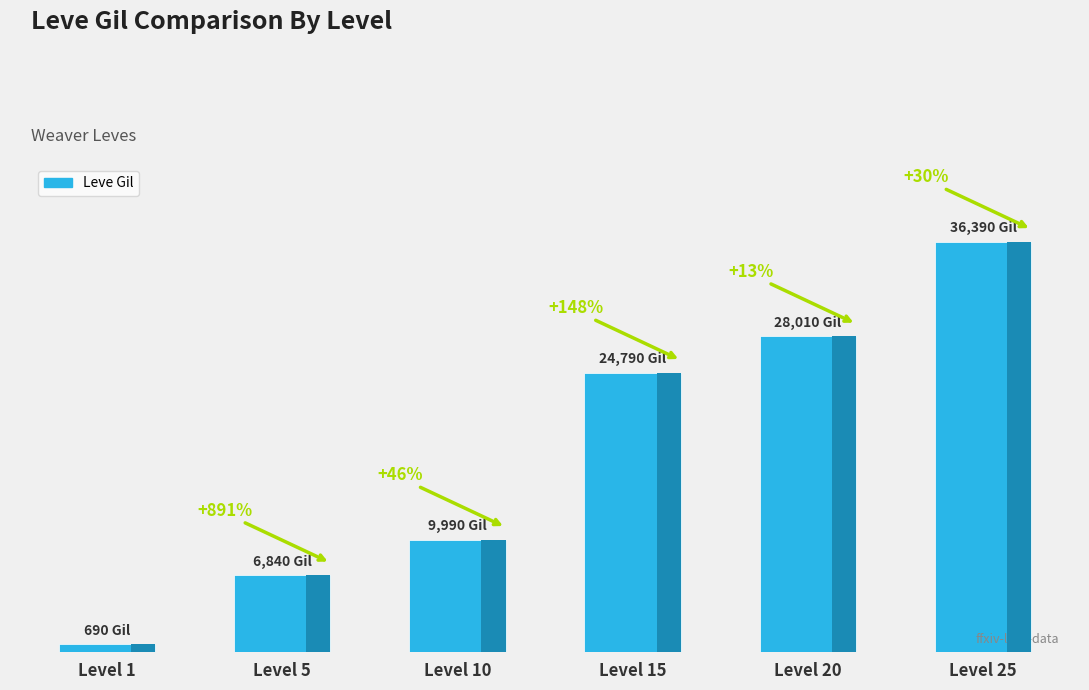

Reading right to left, transcribe all the data shown in this chart.

Level 25=36390	Level 20=28010	Level 15=24790	Level 10=9990	Level 5=6840	Level 1=690